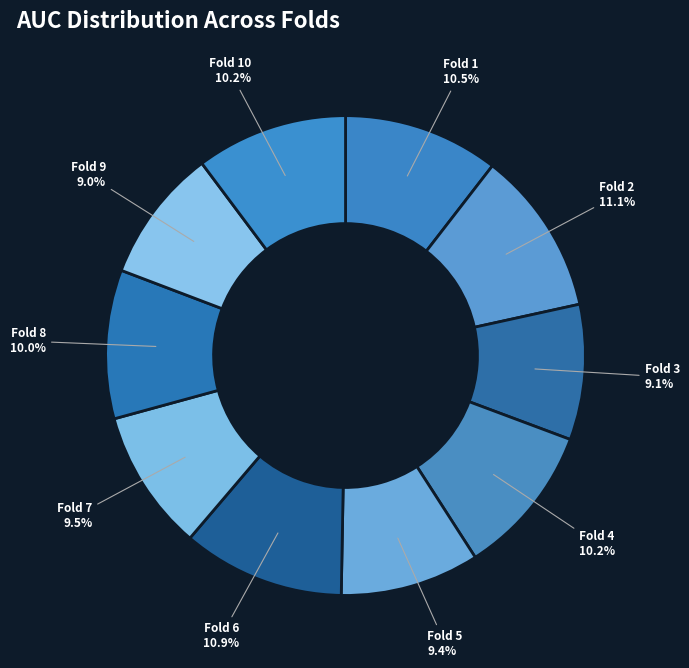

Is there a majority slice in this chart?

No